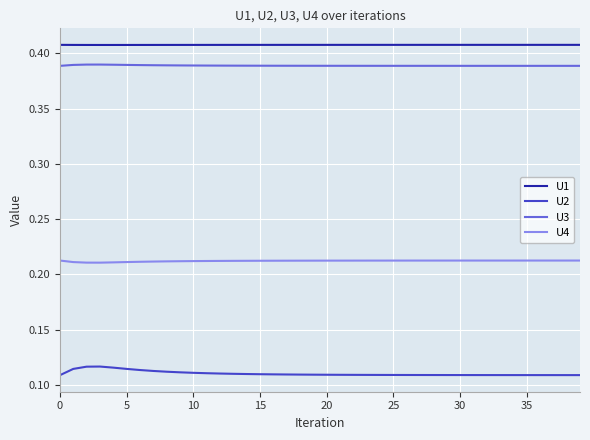

In U2, how many points are higher than both neighbors (excluding endpoints)?

1